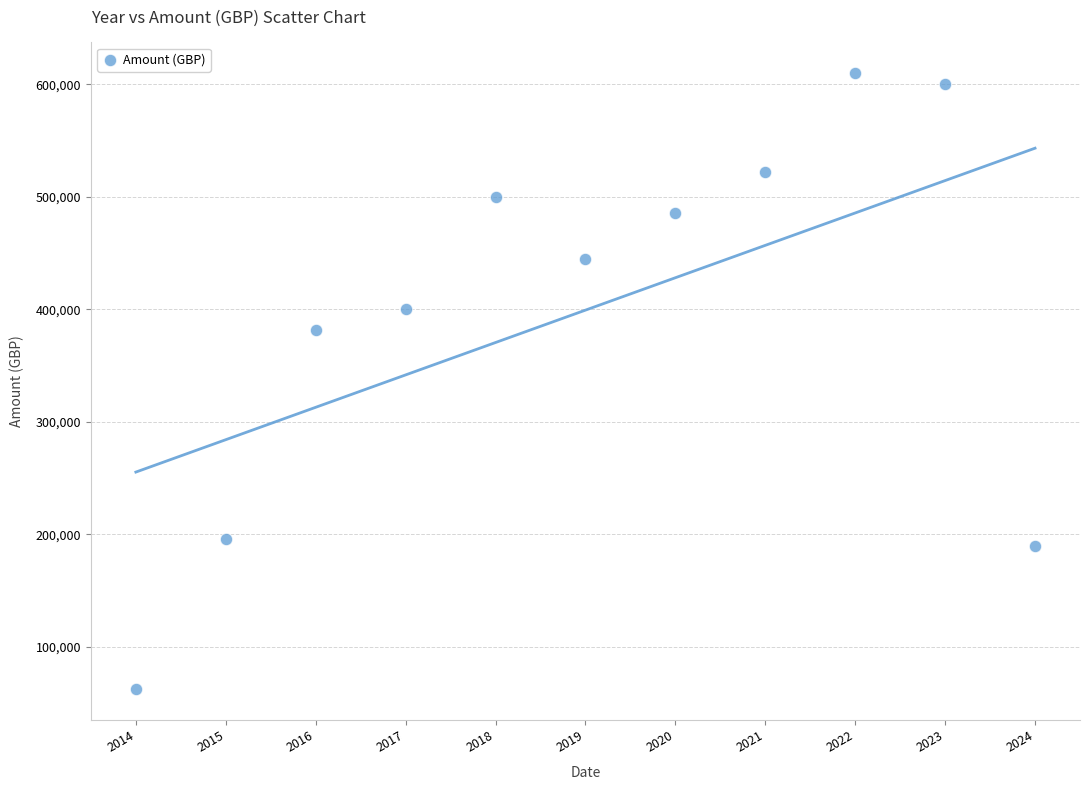

What is the range of Y values (max minus min)?

547495